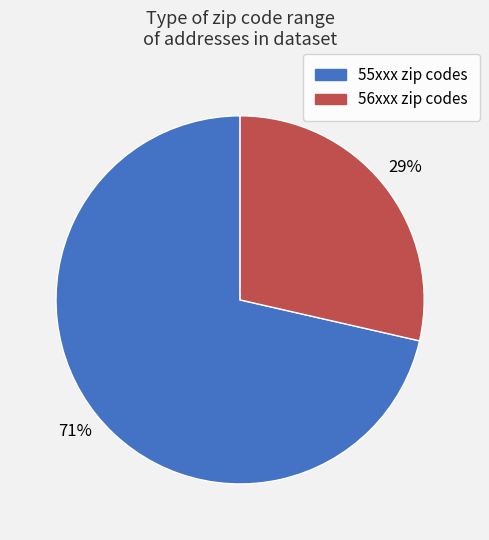

Is there a majority slice in this chart?

Yes